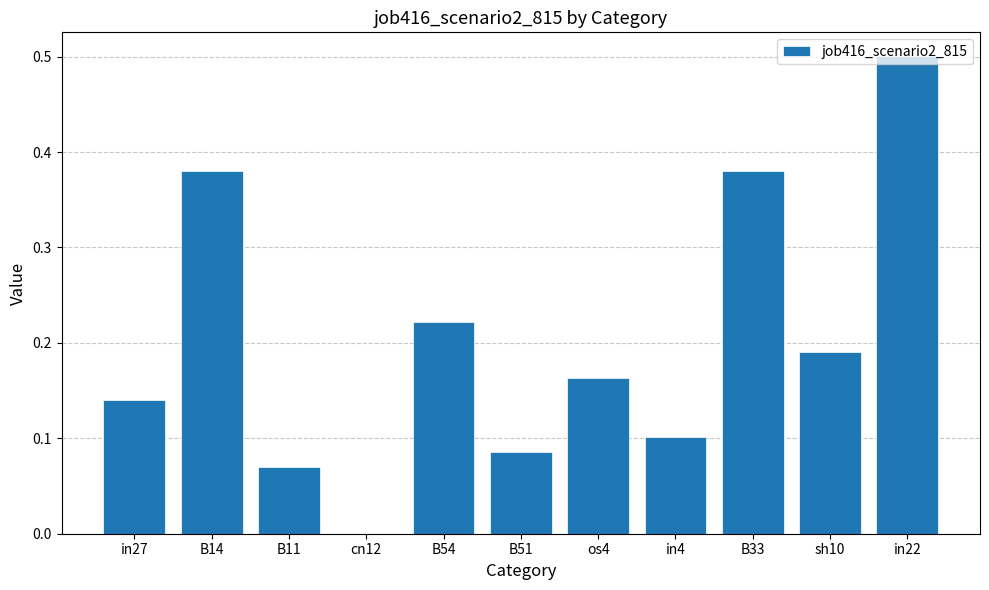

What is the change in value from cn12 to B33?

+0.4